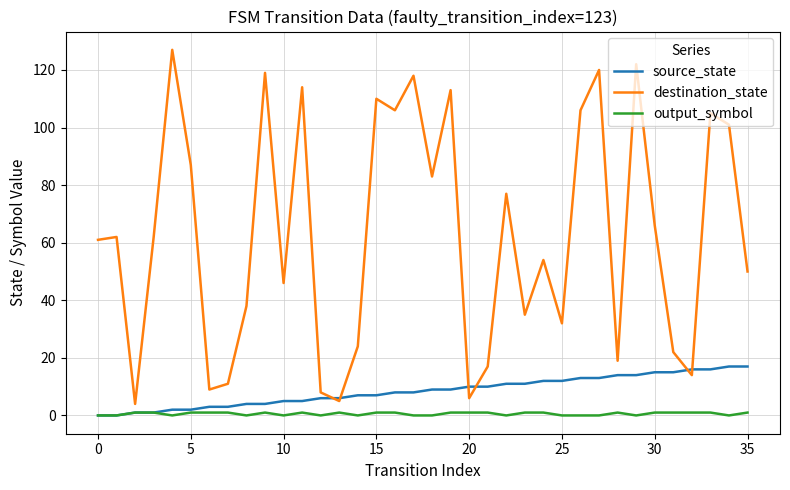

What is the sum of all destination_state values?

2253